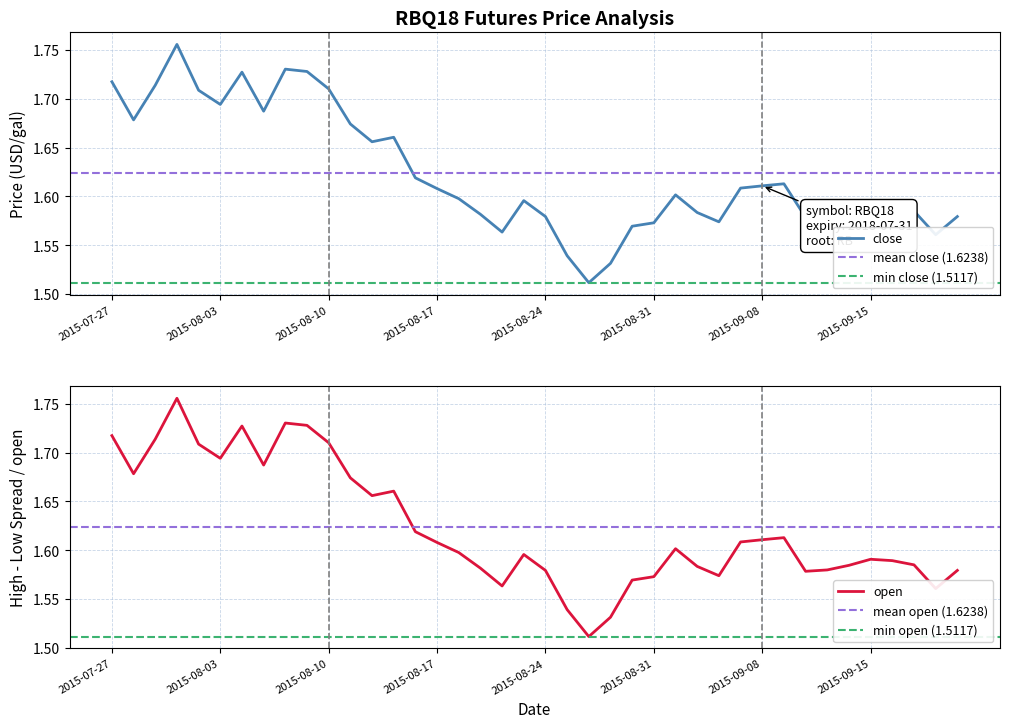

What is the average value of the close series?

1.6